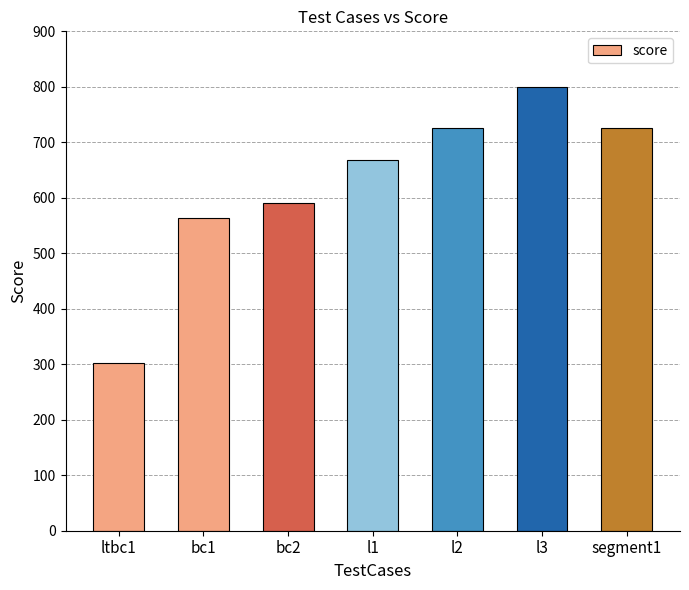

Approximately how many times larger is the value at bc1 compared to l2?

0.8